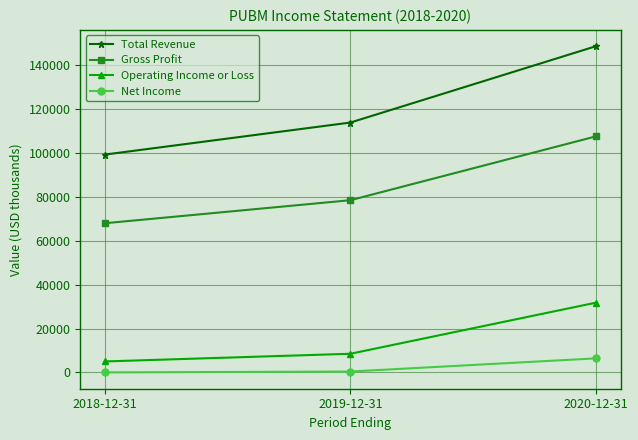

The Total Revenue series shows 33666 at 2020-12-31. True or false?

False